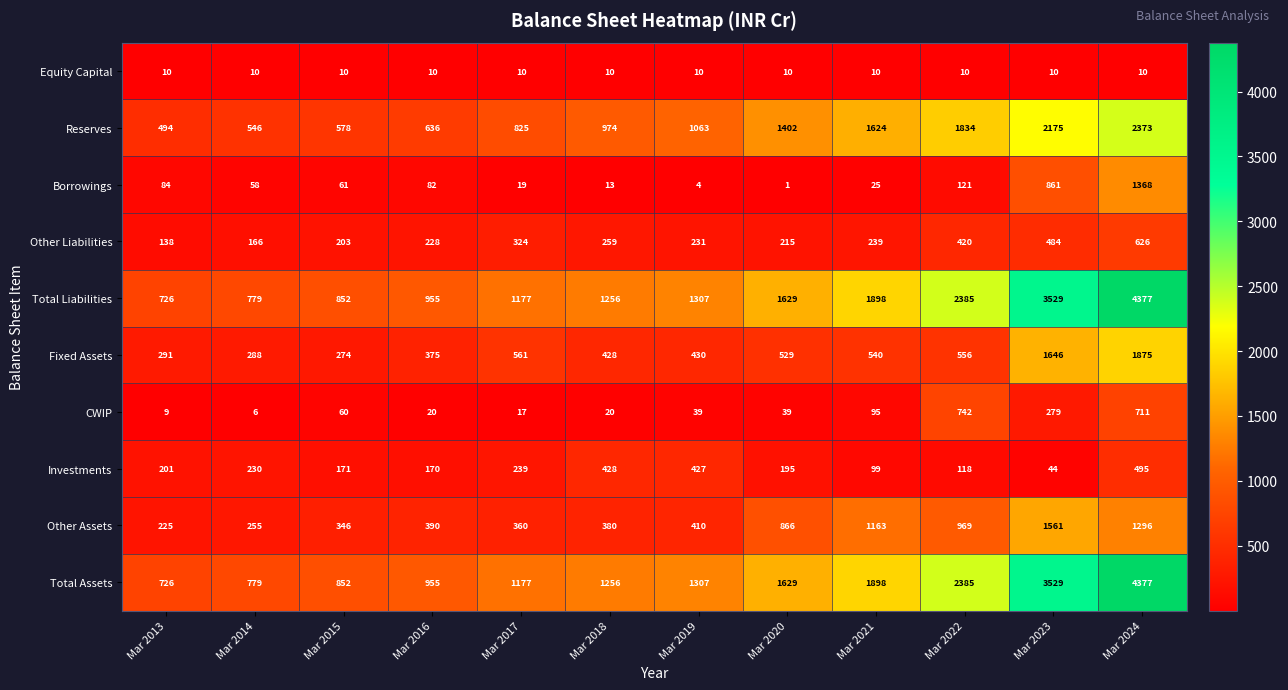

What is the sum of all Other Liabilities values?

3533